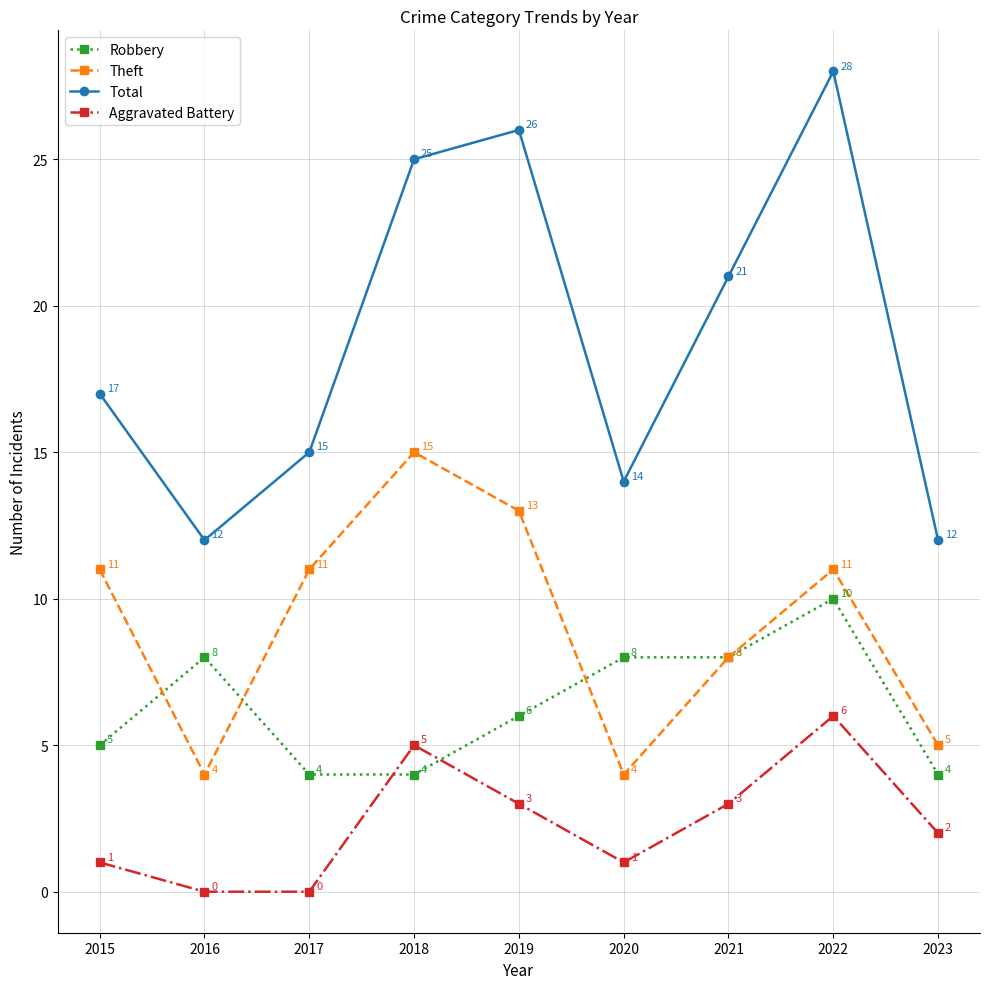

True or false: Theft has more than 2 interior local peaks.

False